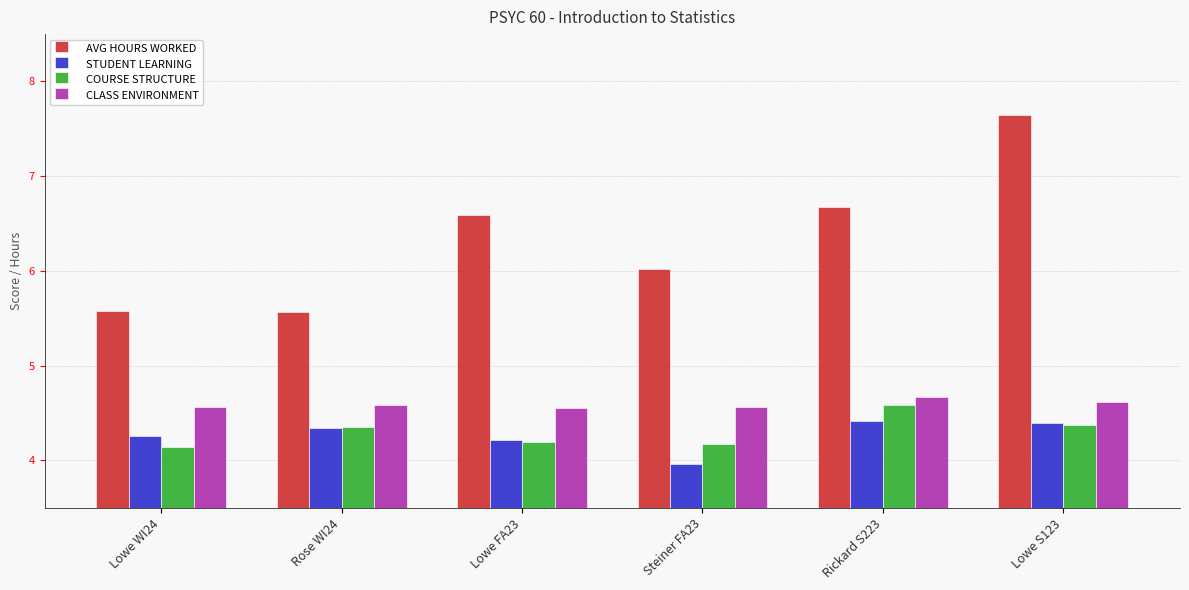

Count the number of data series in this chart.

4